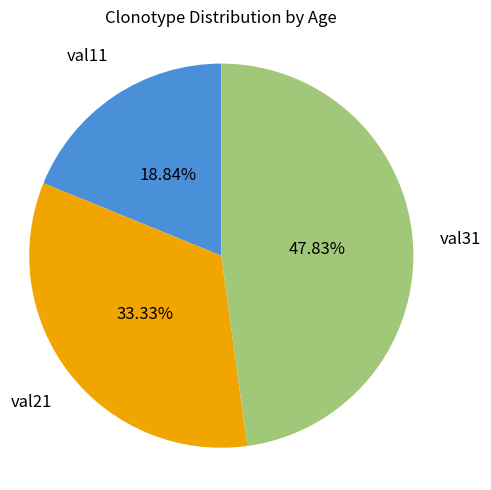

How many segments does this pie chart have?

3